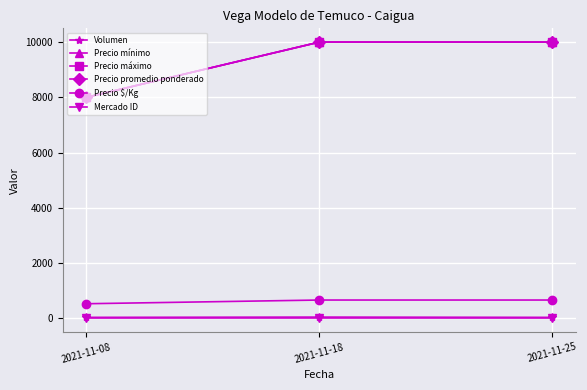

Does the chart have visible grid lines?

Yes